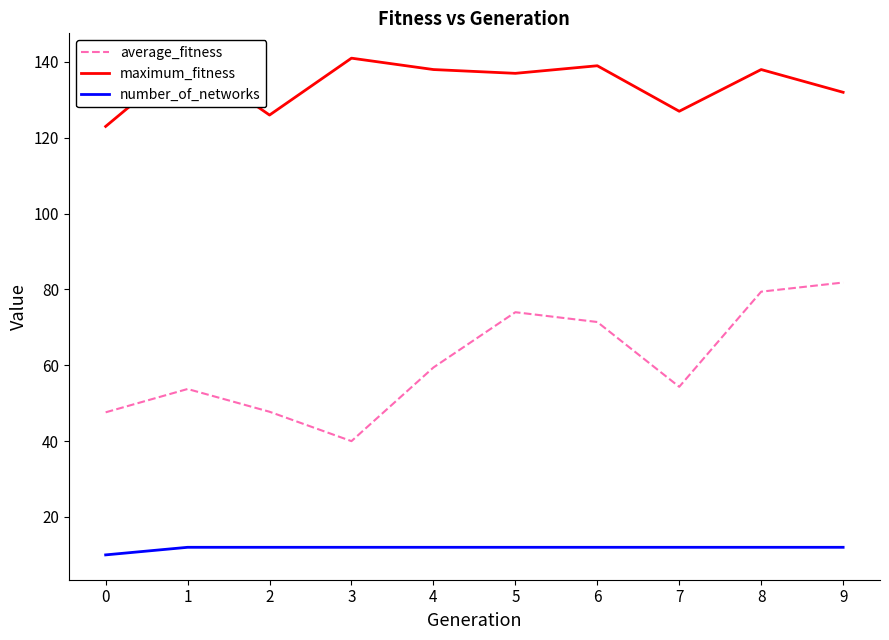

In average_fitness, how many points are higher than both neighbors (excluding endpoints)?

2